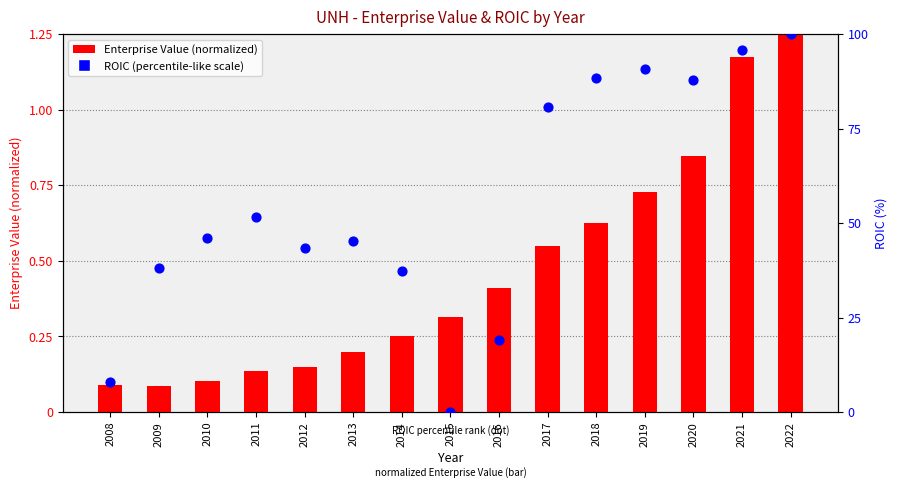

At which category is the sum across all series the highest?

2022